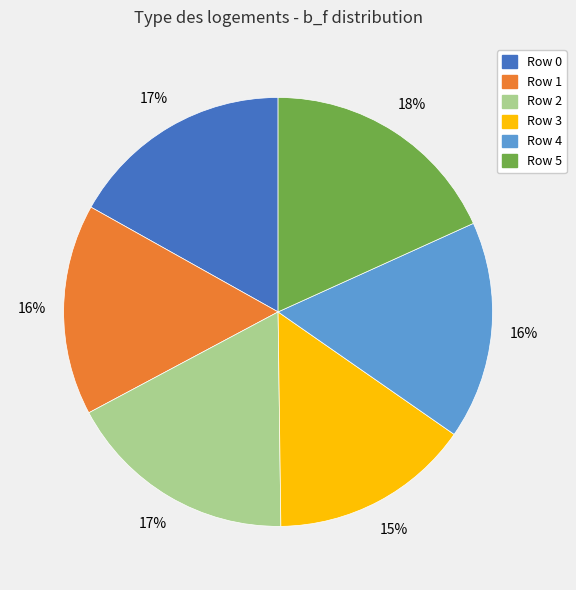

Is it true that Row 3 is 15% of the pie?

True